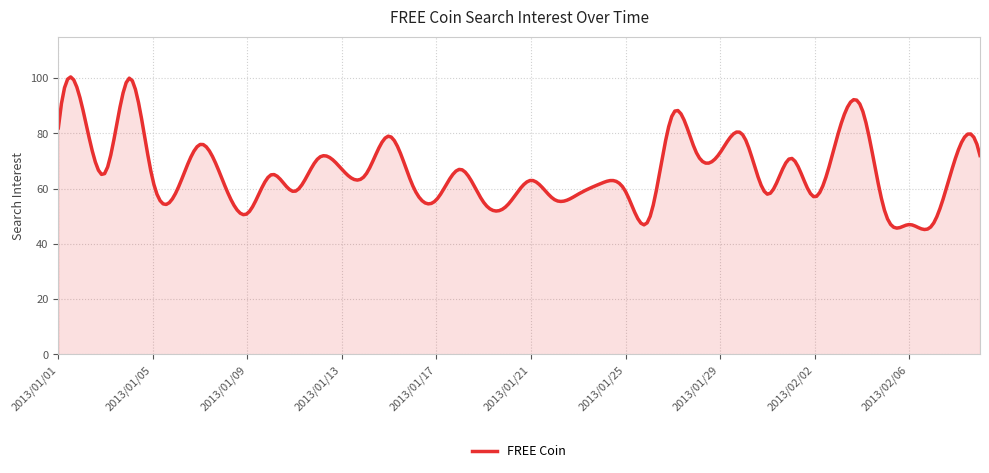

What is the maximum value shown in the chart?

100.5